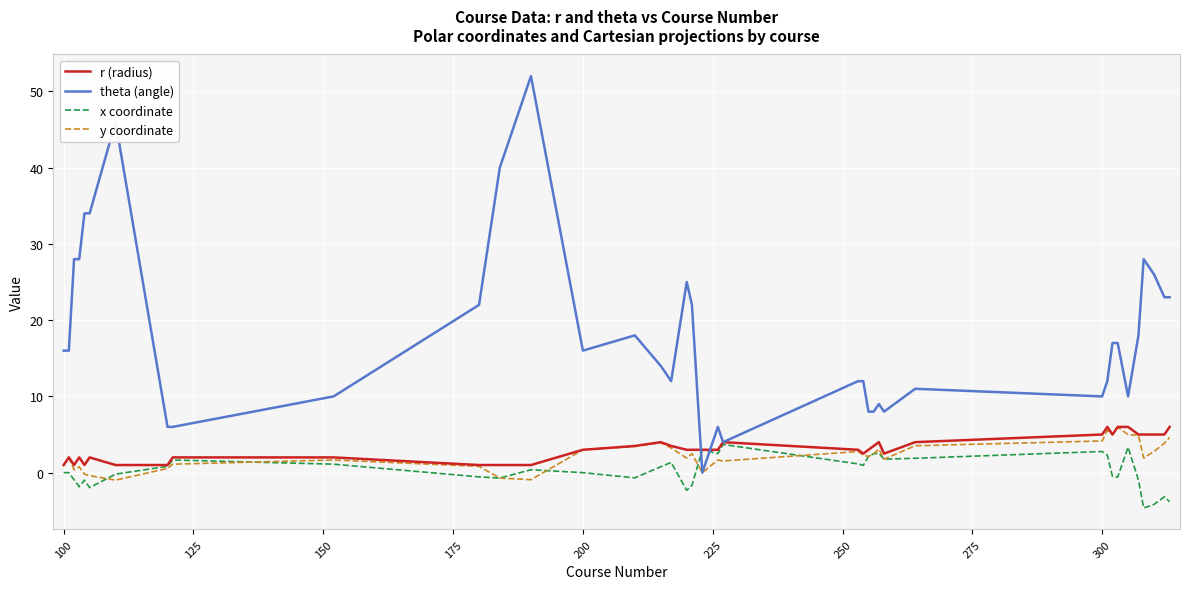

What is the minimum value shown in the chart?

-4.6